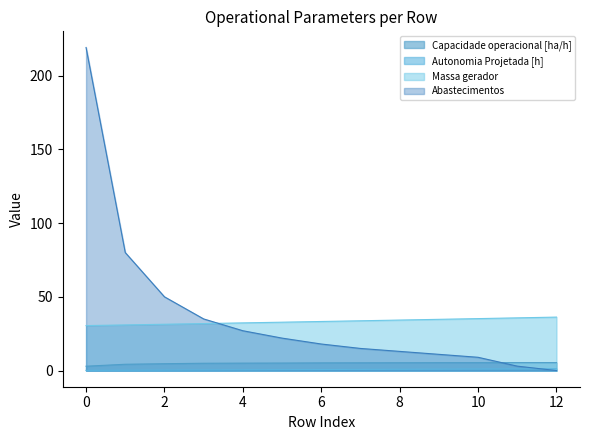

Rank the categories by Abastecimentos value from highest to lowest.

0, 1, 2, 3, 4, 5, 6, 7, 8, 9, 10, 11, 12